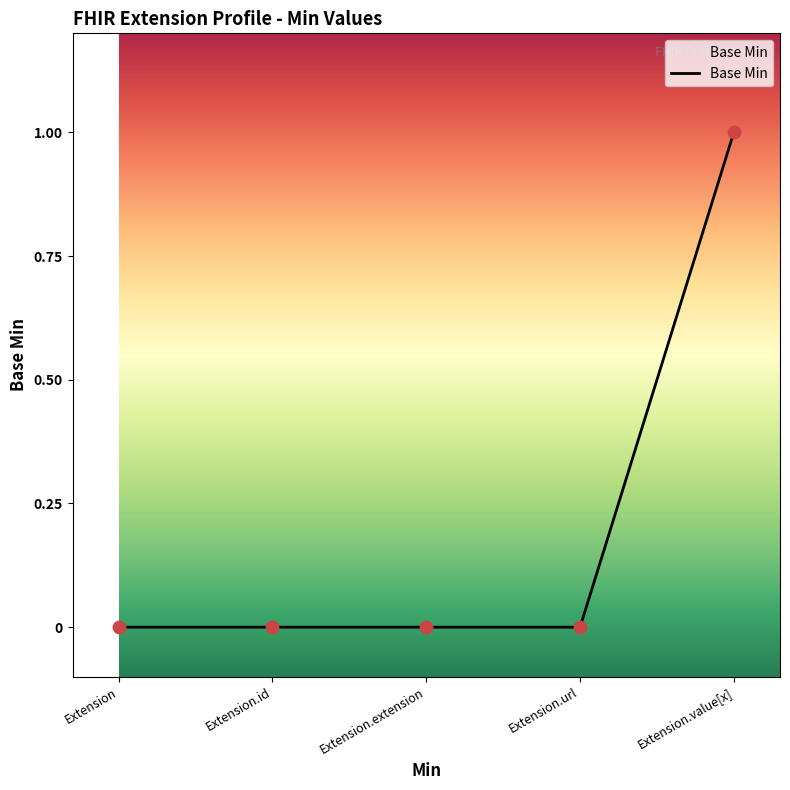

What is the change in value from Extension.url to Extension.value[x]?

+1